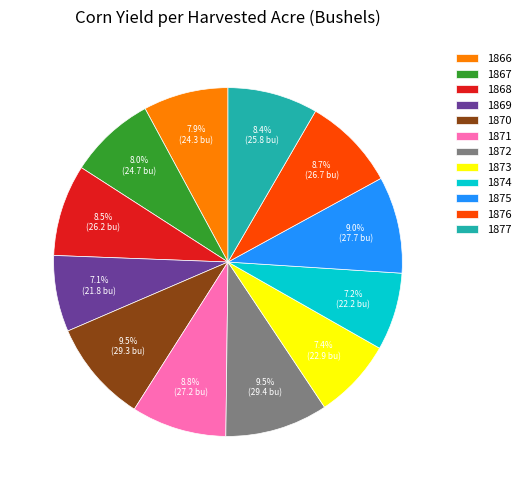

To the nearest percent, what is the combined percentage of 1876 and 1874?

16%